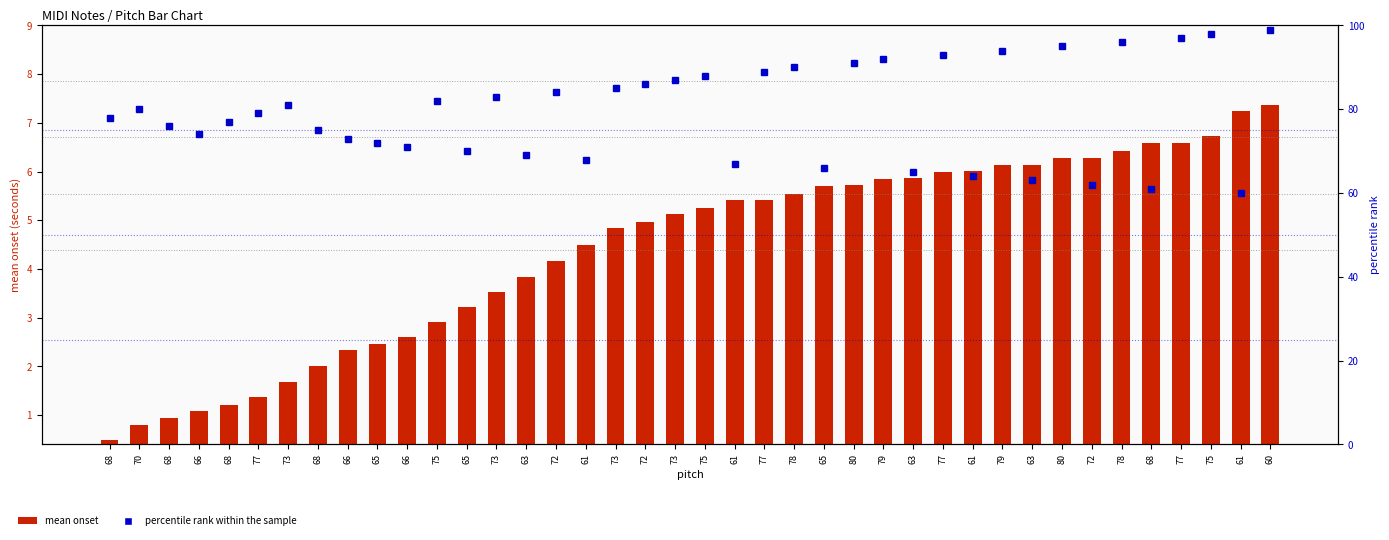

Which series has the largest range (max minus min)?

percentile rank within the sample